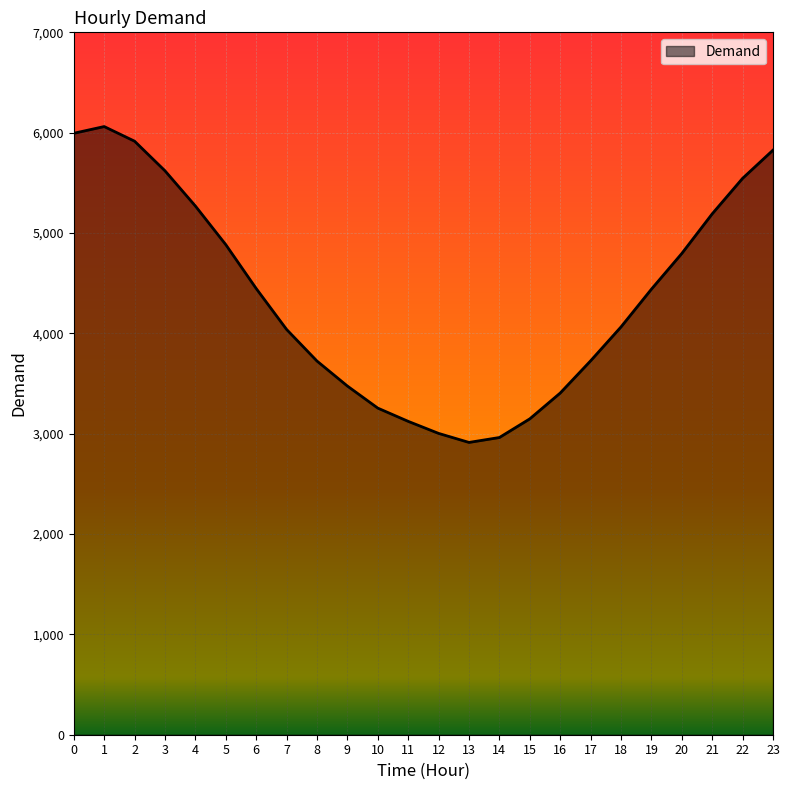

What is the sum of all values?

104825